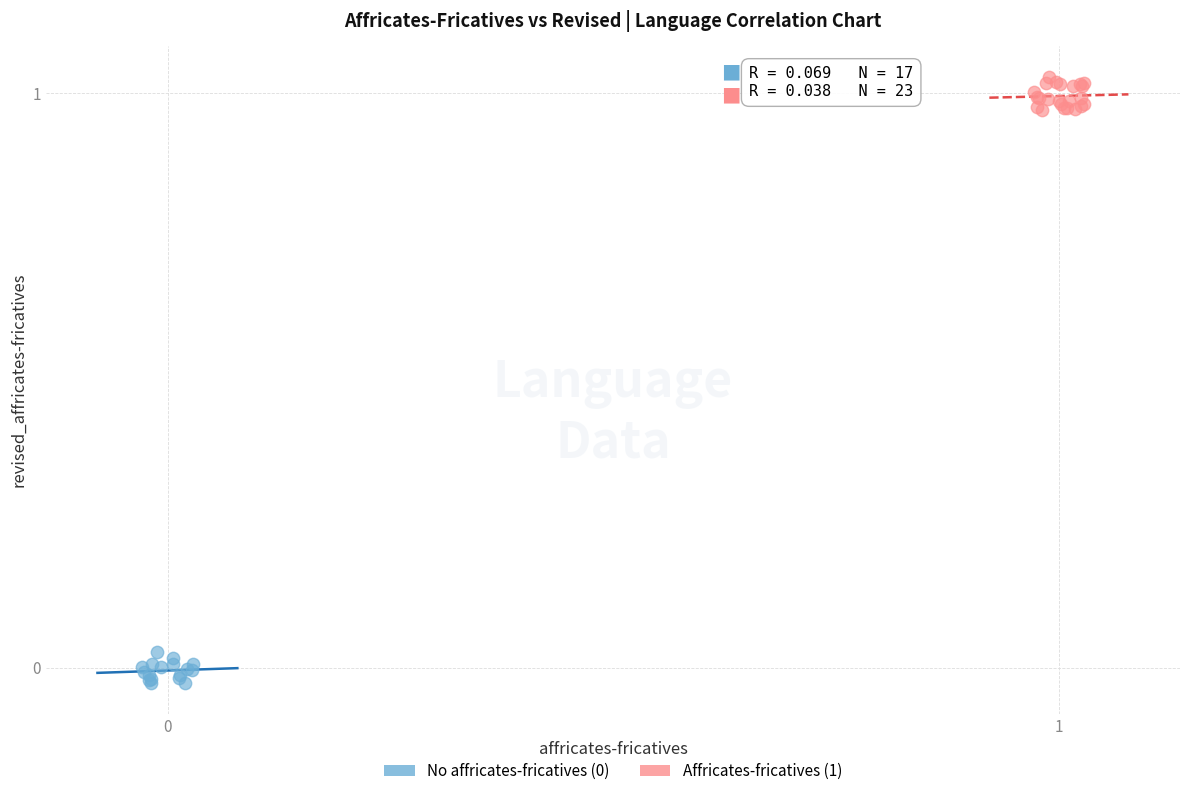

Which series contains the highest Y value?

Affricates-fricatives (1)